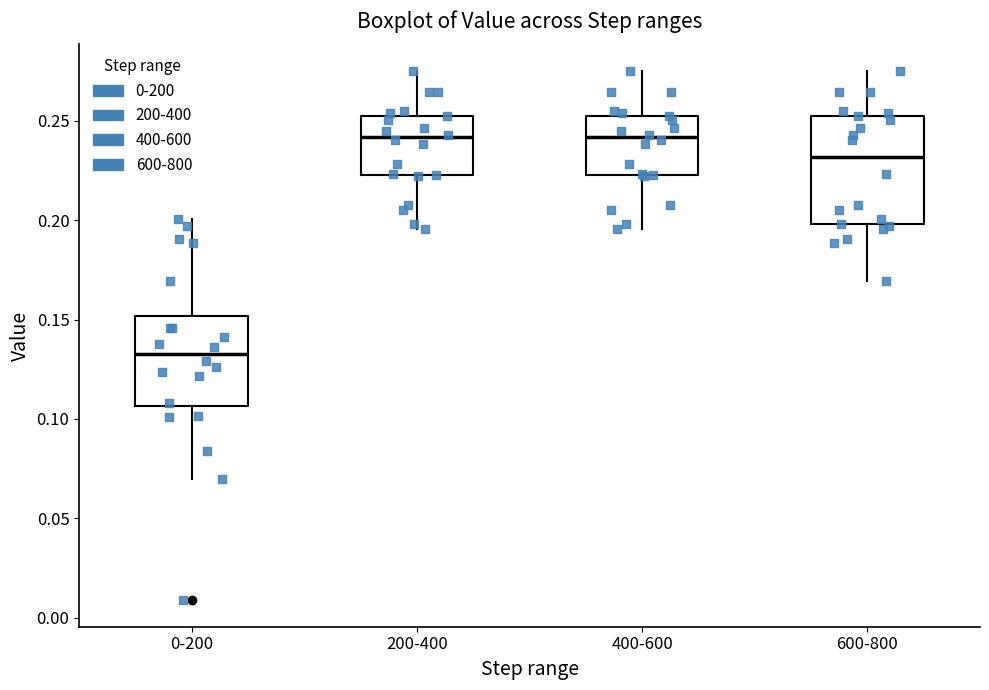

Which box is the tallest, from its lower edge to its upper edge?

600-800